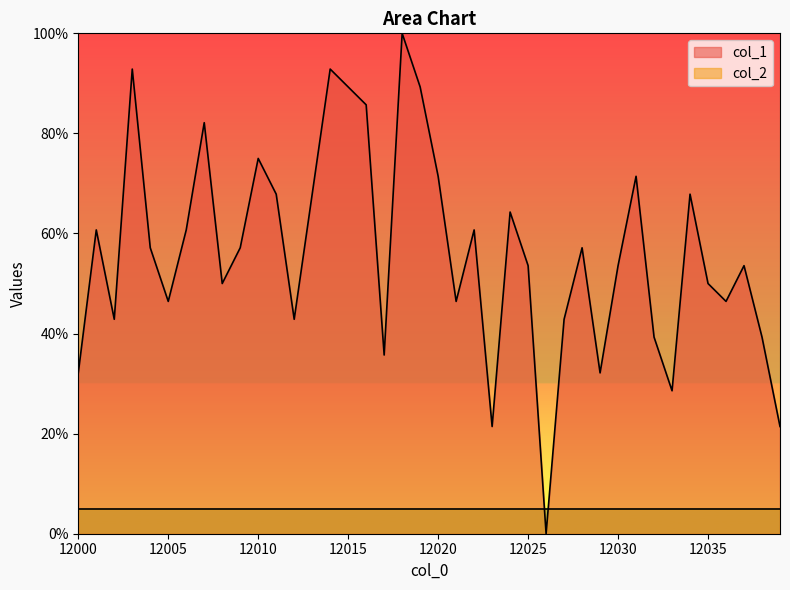

What is the value of the 24th point from the left?

21.4